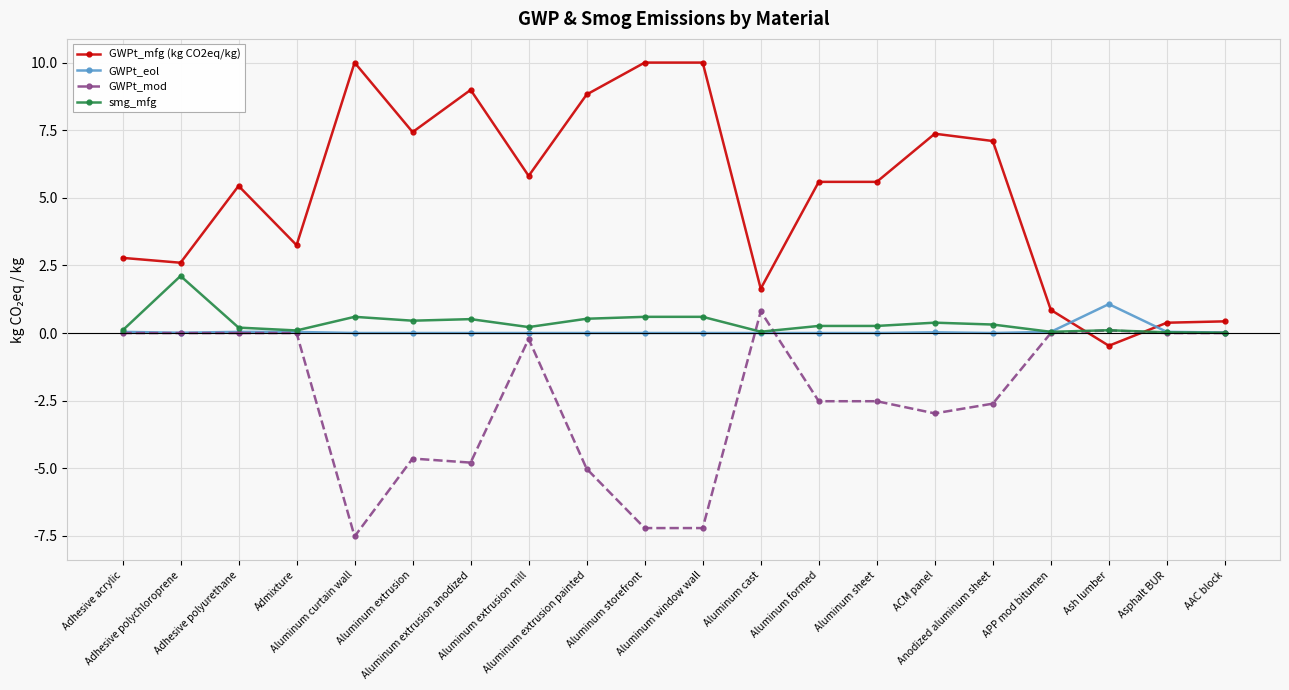

What is the highest value of the smg_mfg series?

2.1